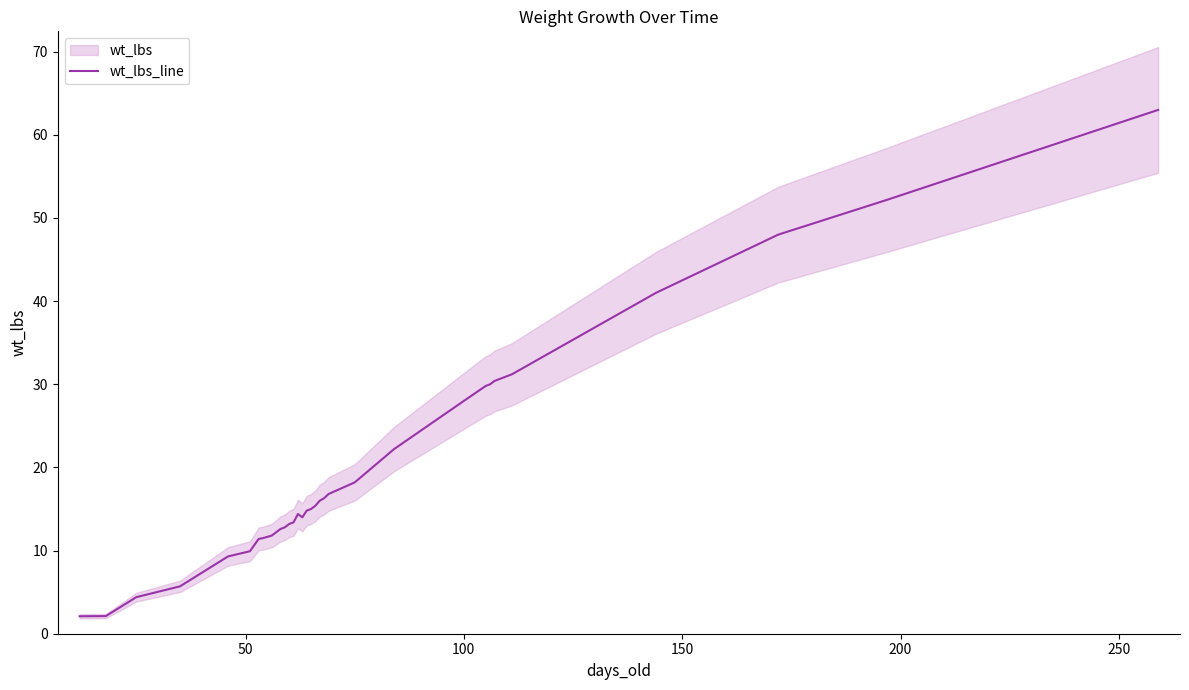

What is the highest value of the wt_lbs_line series?

63.0